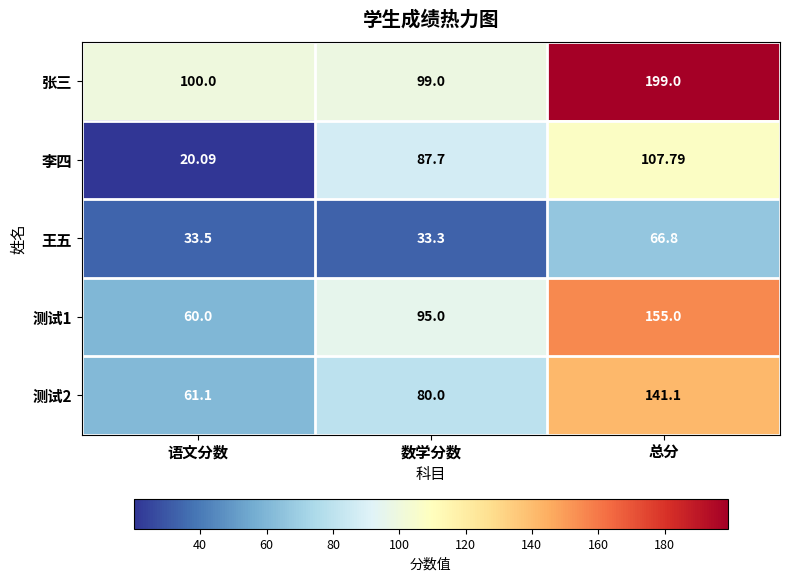

Which series has the widest spread of values?

张三